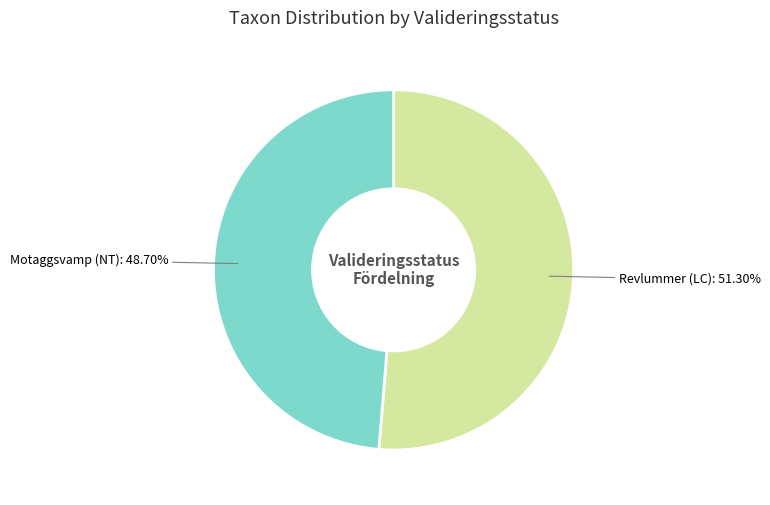

Does any single category account for the majority?

Yes